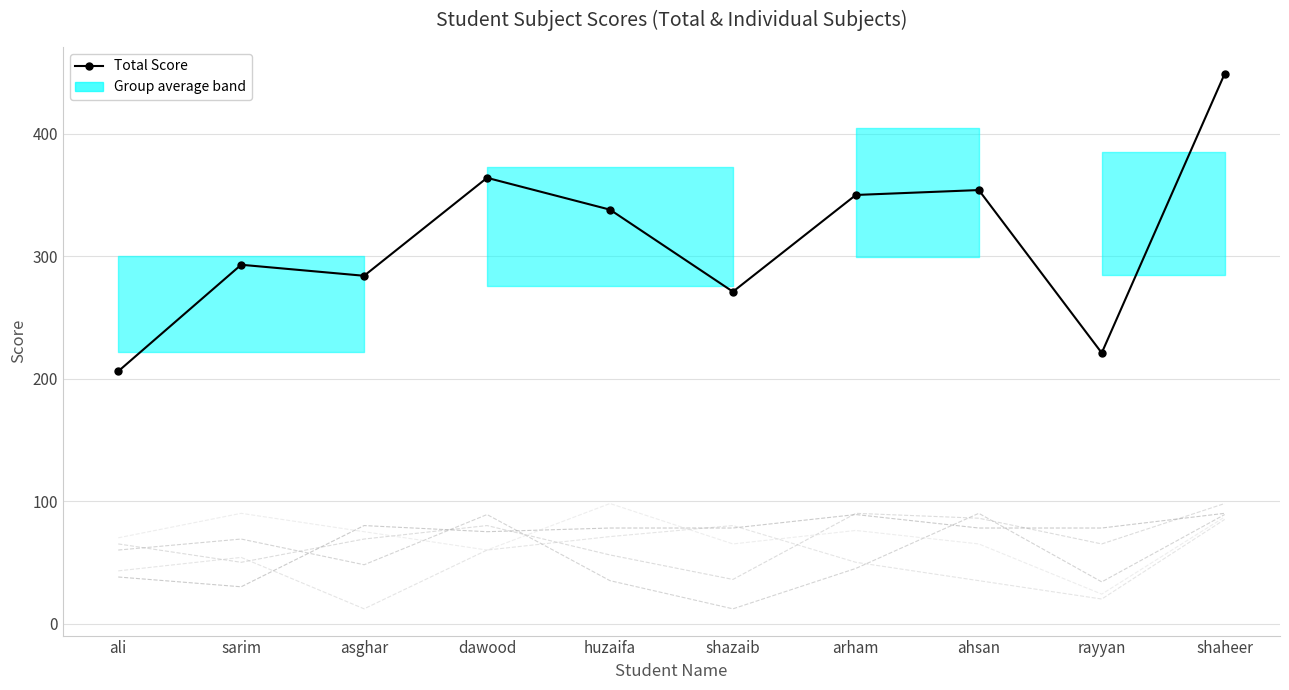

Is the value of Total Score at asghar greater than the value of phy at shazaib?

Yes